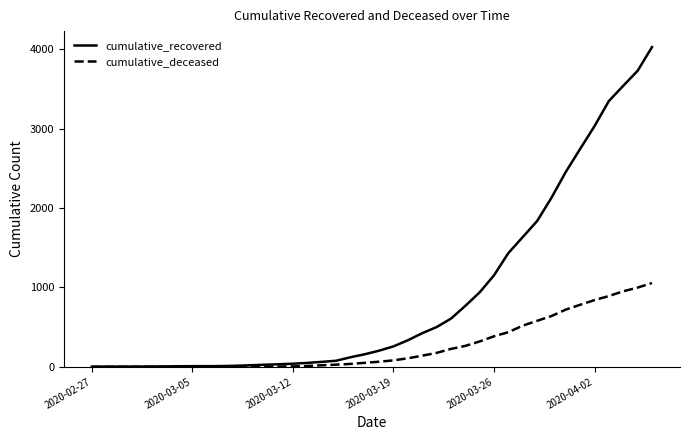

Which series has the largest range (max minus min)?

cumulative_recovered